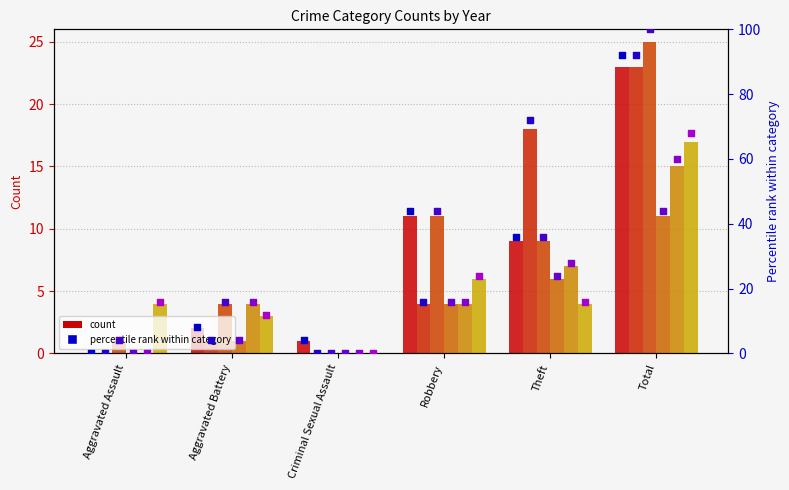

At which category is the sum across all series the highest?

Total